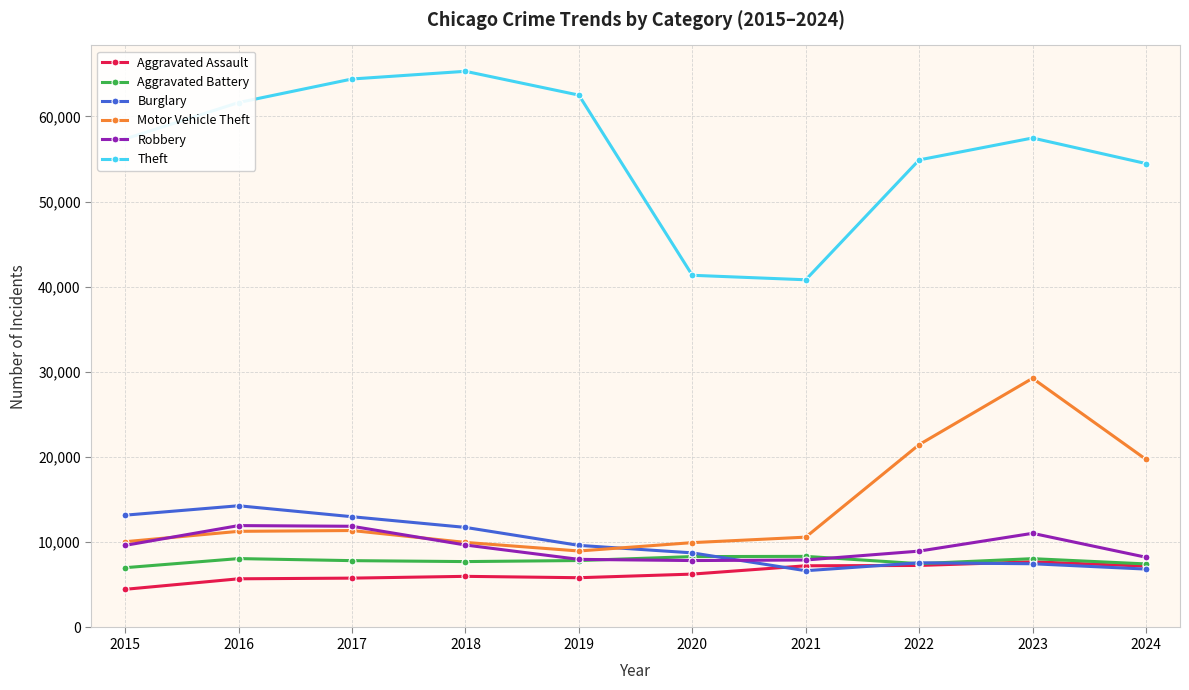

How many data points does each series have?

10